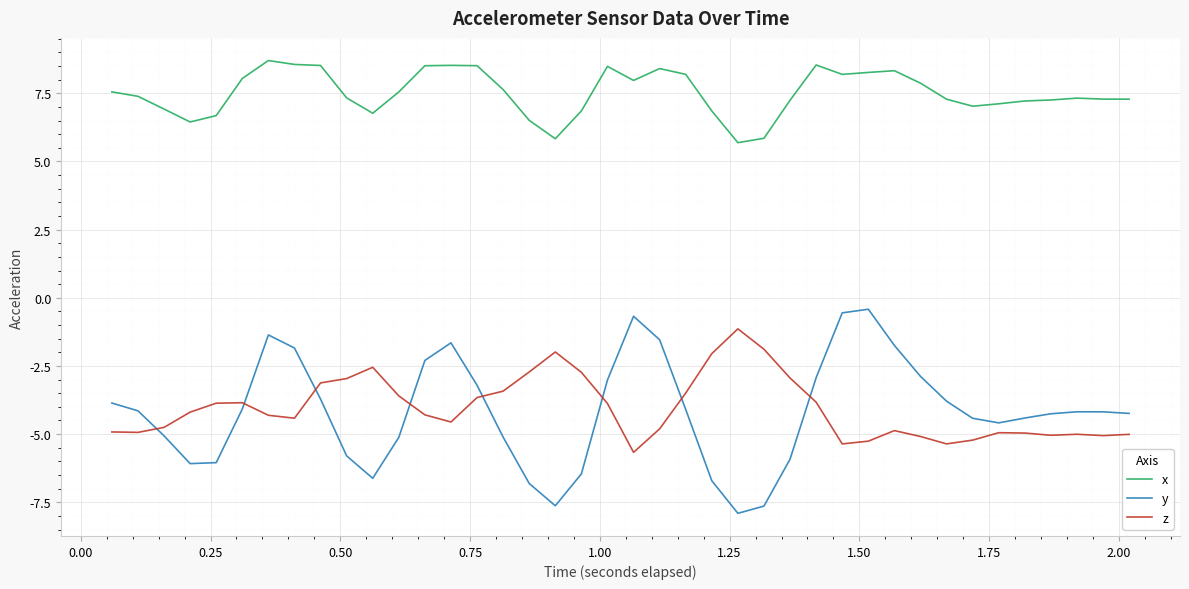

What is the difference between the maximum and minimum values in the x series?

3.0